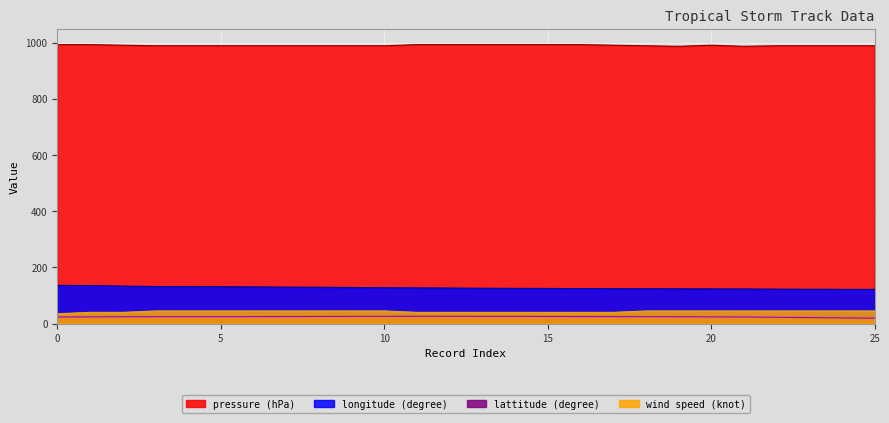

True or false: lattitude (degree) and longitude (degree) intersect in this chart.

False